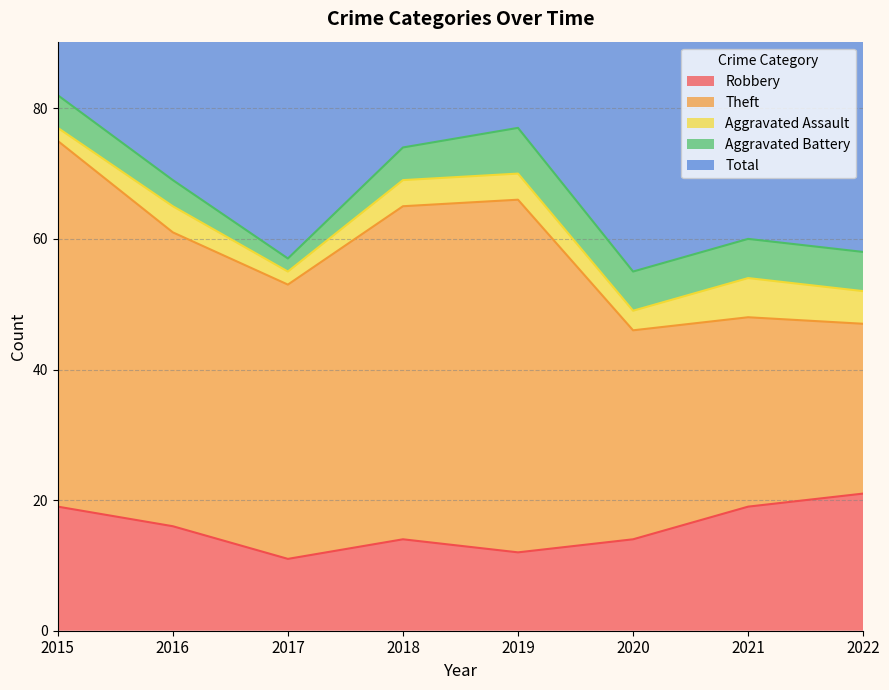

How many lines are shown in the chart?

5